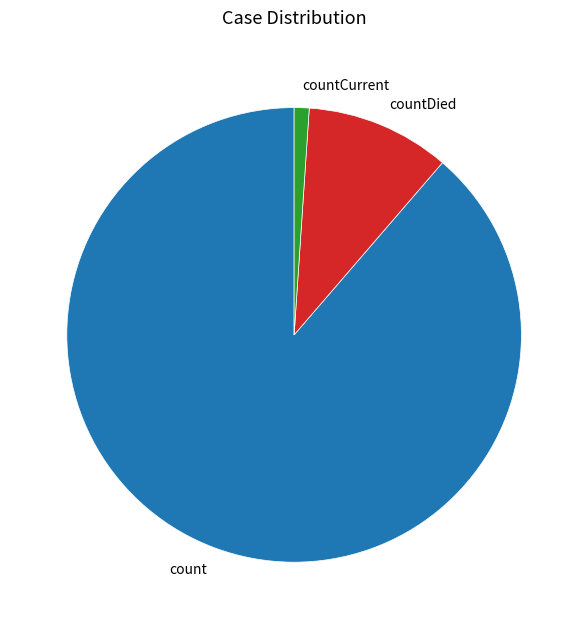

Do countDied and countCurrent together represent more than half of the pie?

No